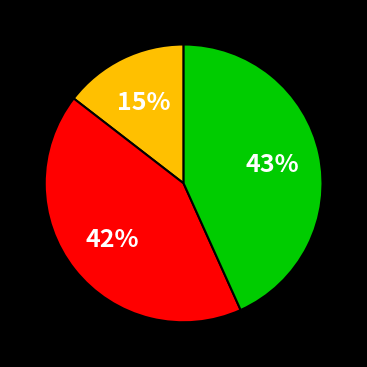

Does any single category account for the majority?

No